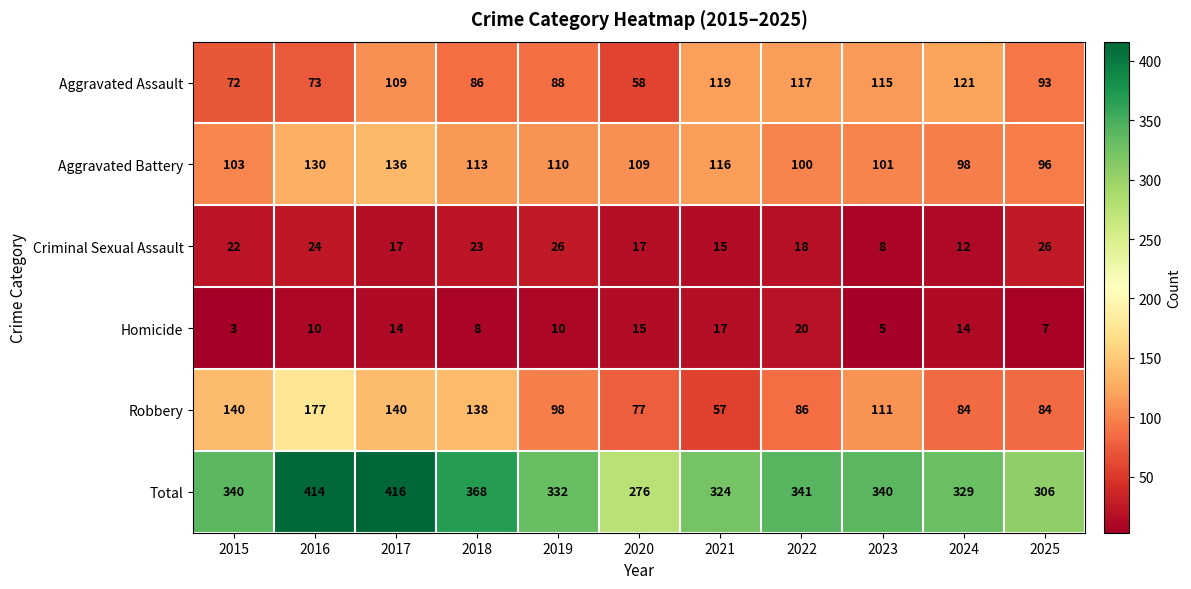

The Aggravated Battery series shows 110 at 2019. True or false?

True